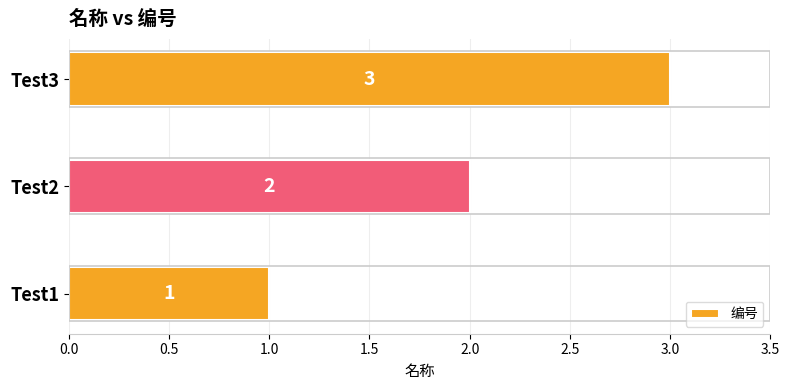

Count the values in the range 1 to 3.

3